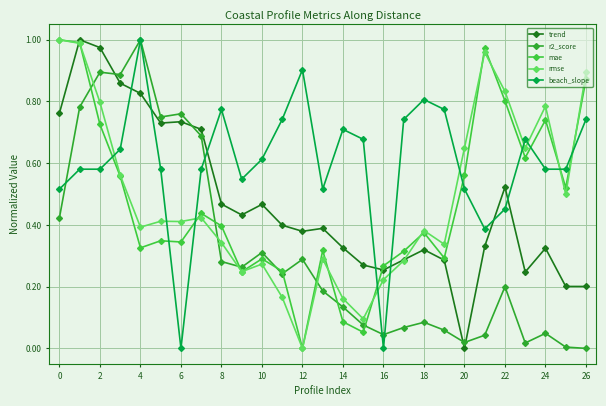

Count the number of categories in the chart.

27